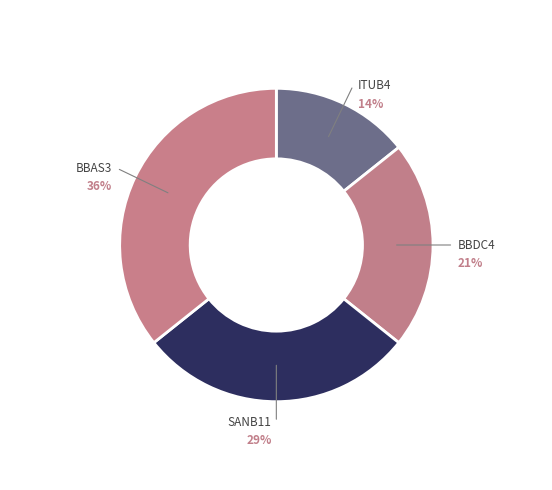

Rank the categories by value from highest to lowest.

BBAS3, SANB11, BBDC4, ITUB4